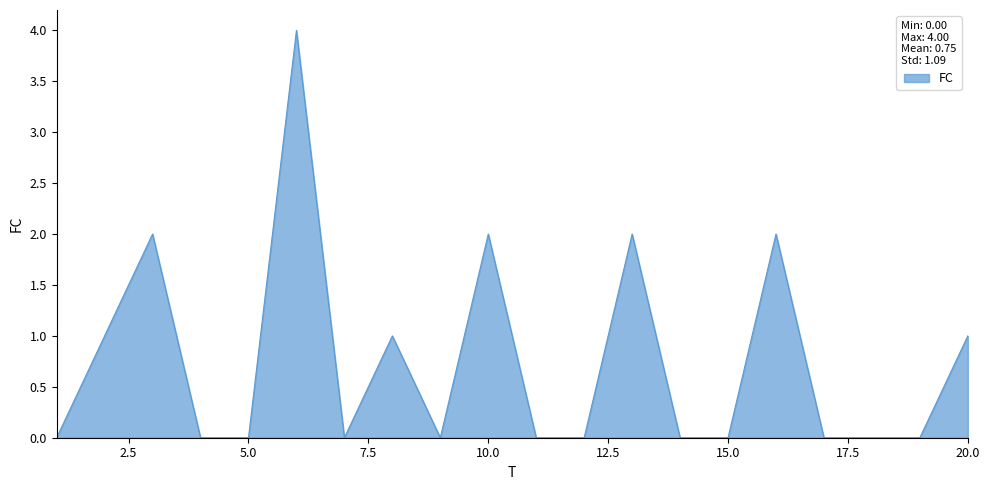

What is the maximum value shown in the chart?

4